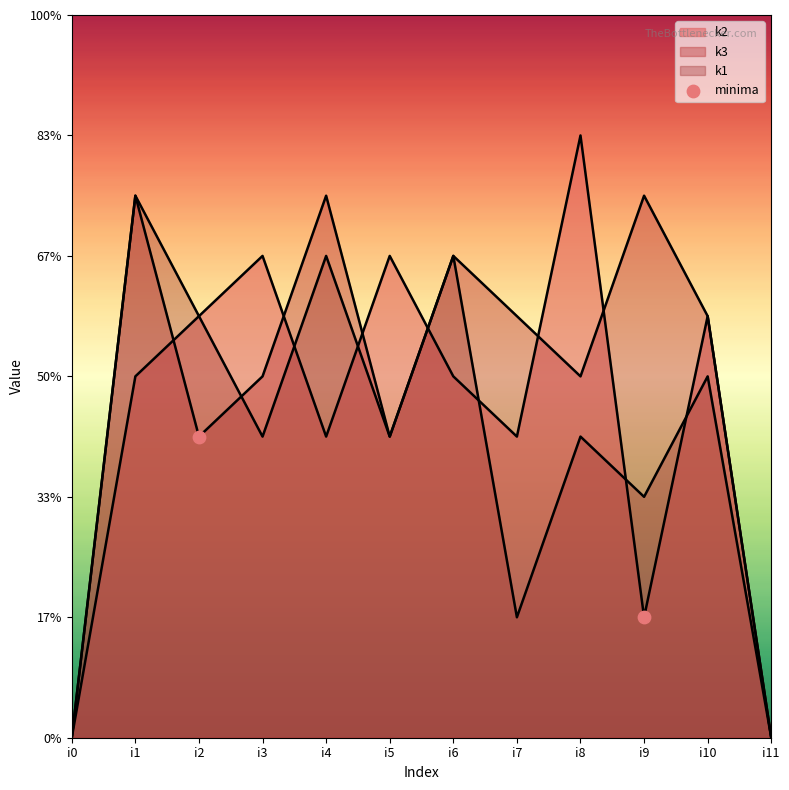

What is the change in value from i9 to i2?

+3